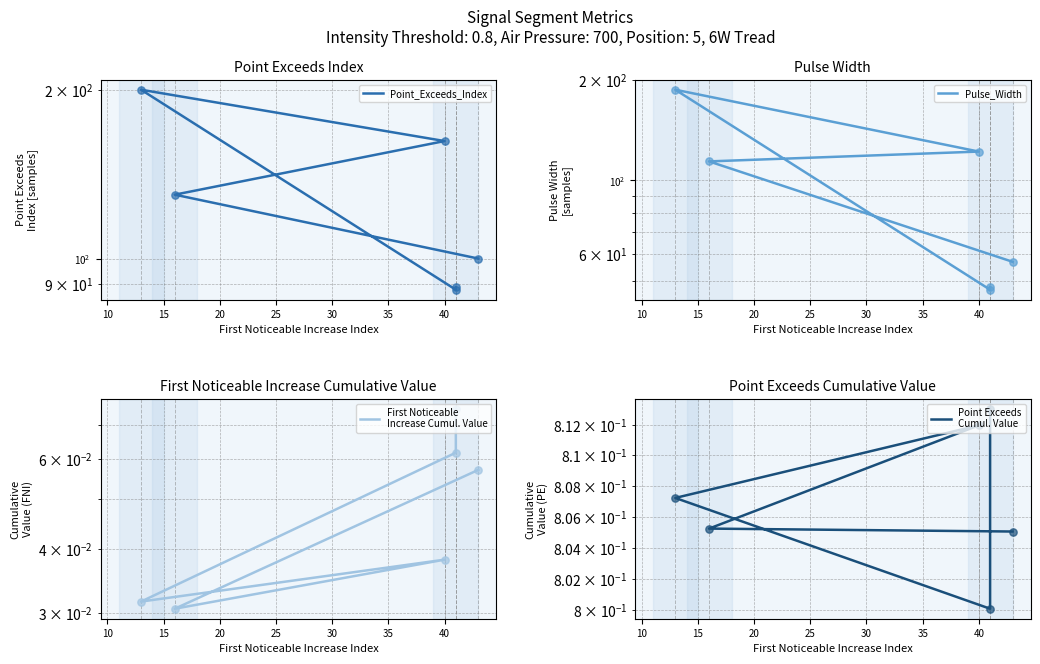

Which series reaches the minimum Y coordinate?

First Noticeable
Increase Cumul. Value